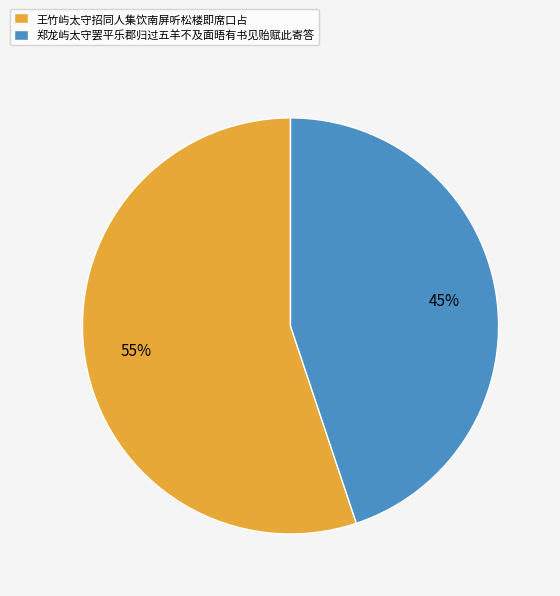

To the nearest percent, what percentage of the pie is 王竹屿太守招同人集饮南屏听松楼即席口占?

55%